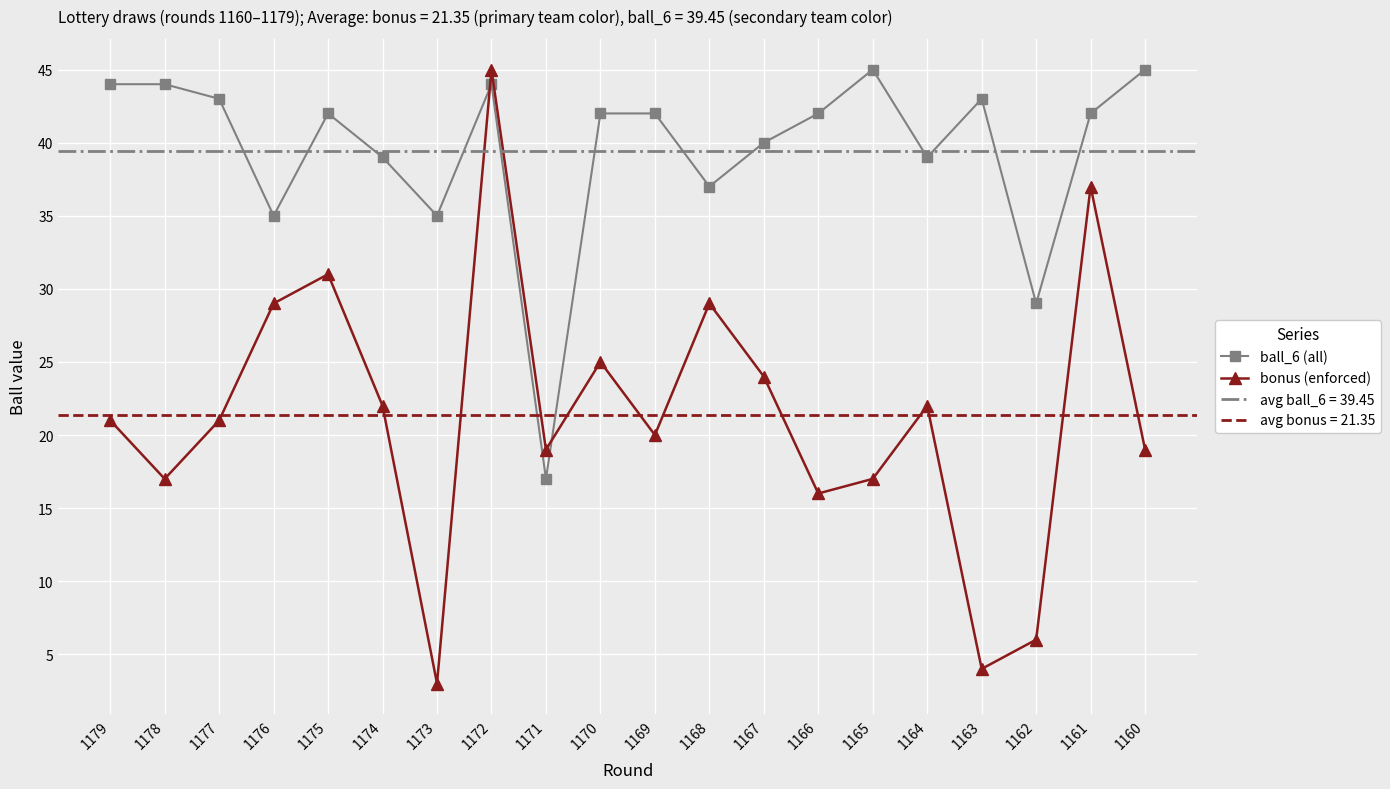

Is it true that bonus (enforced) equals 37 at 1161?

True